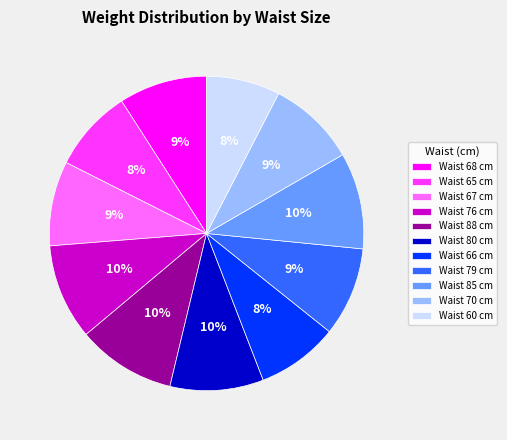

Is the sum of Waist 70 cm and Waist 79 cm greater than half?

No